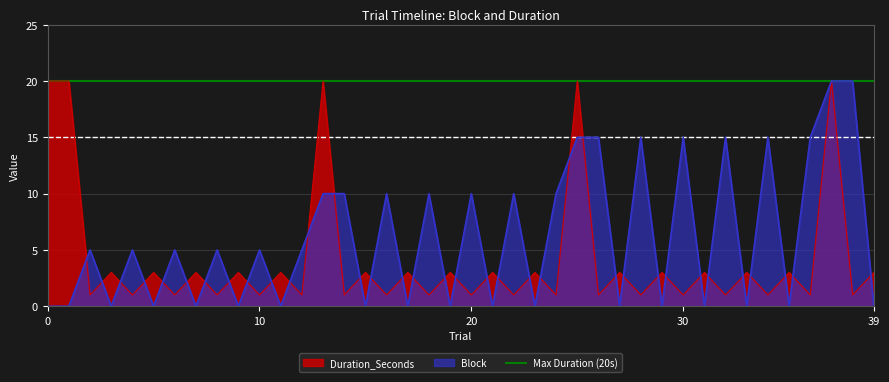

Which series has the largest range (max minus min)?

Block